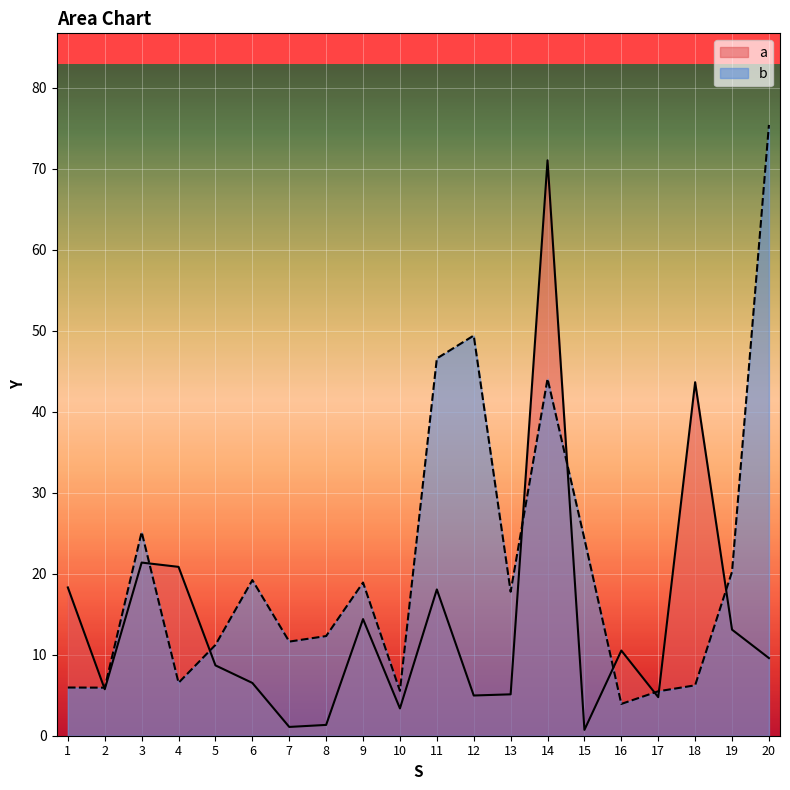

At which category does b reach its first local peak?

3